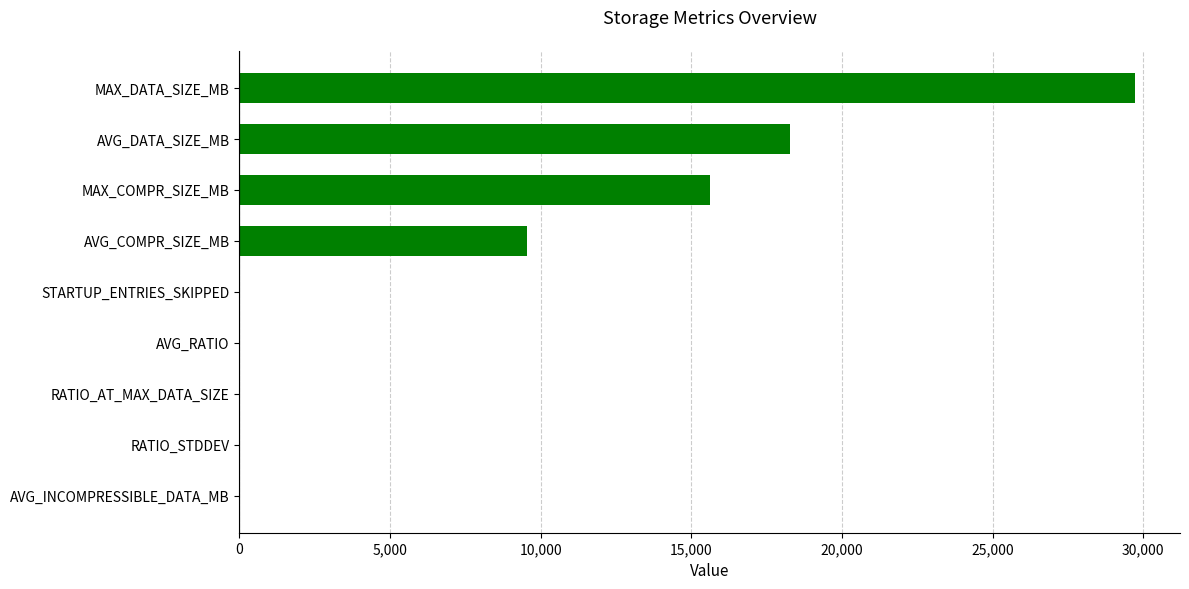

The chart shows a value of 4357.6 at AVG_COMPR_SIZE_MB. True or false?

False